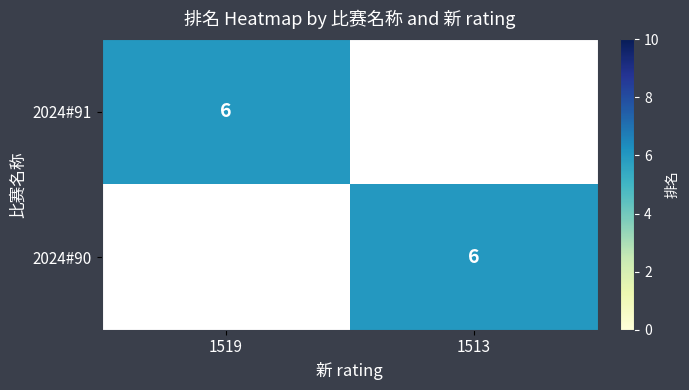

Is it true that 2024#91 equals 6 at 1519?

True